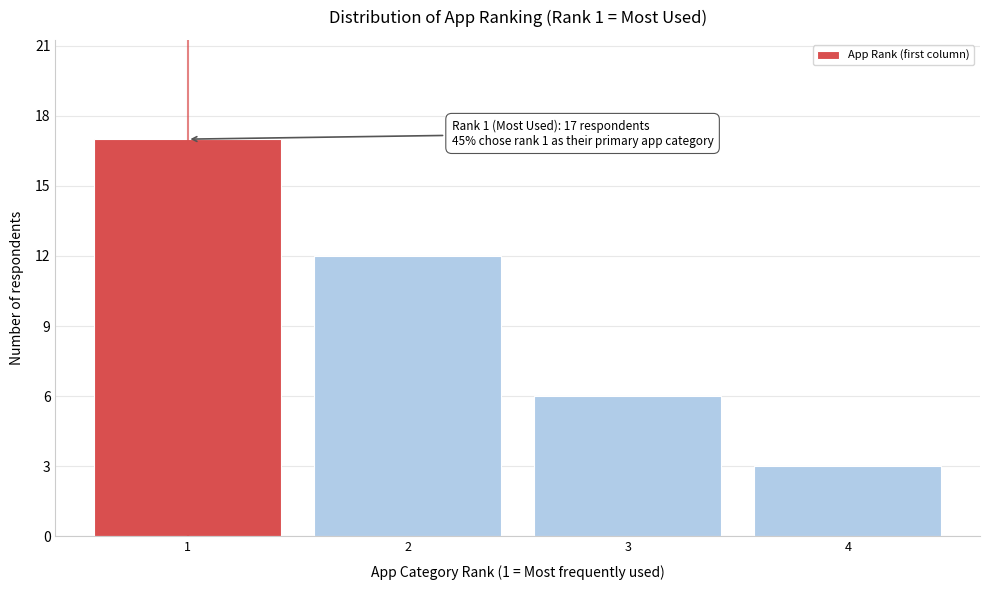

Reading left to right, transcribe all the data shown in this chart.

17	12	6	3